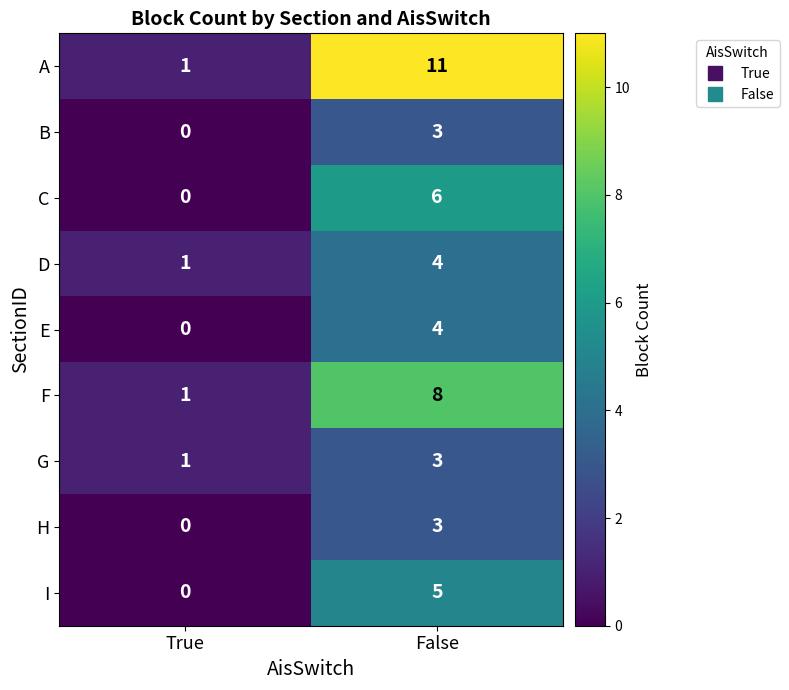

What is the difference between the F values at True and False?

7